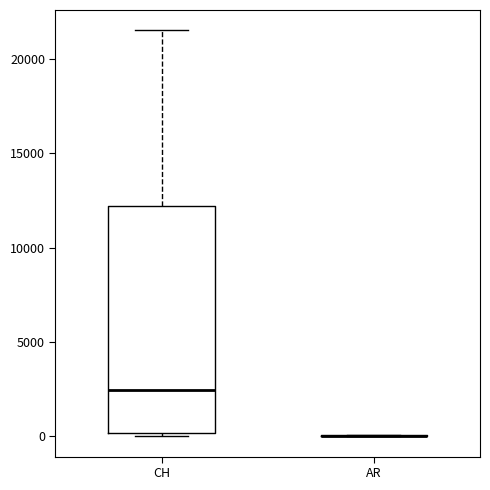

Reading left to right, transcribe this box plot: for each box, give where its median line is, the range the box spans, and where its two whiskers end, as read against the y-axis. The values are not printed on the chart, so give them approximately, as read against the axis.

CH: median 2500, box 0 to 12000, whiskers 0 (just below the box's lower edge) to 21500
AR: box collapsed to a line at 0, whiskers 0 to 0